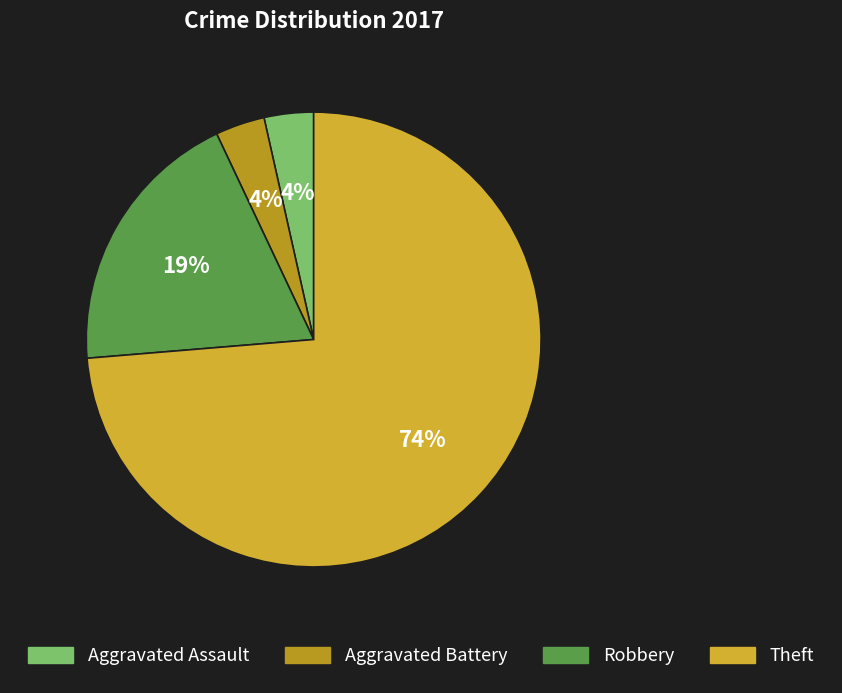

Which category has the biggest portion of the pie?

Theft